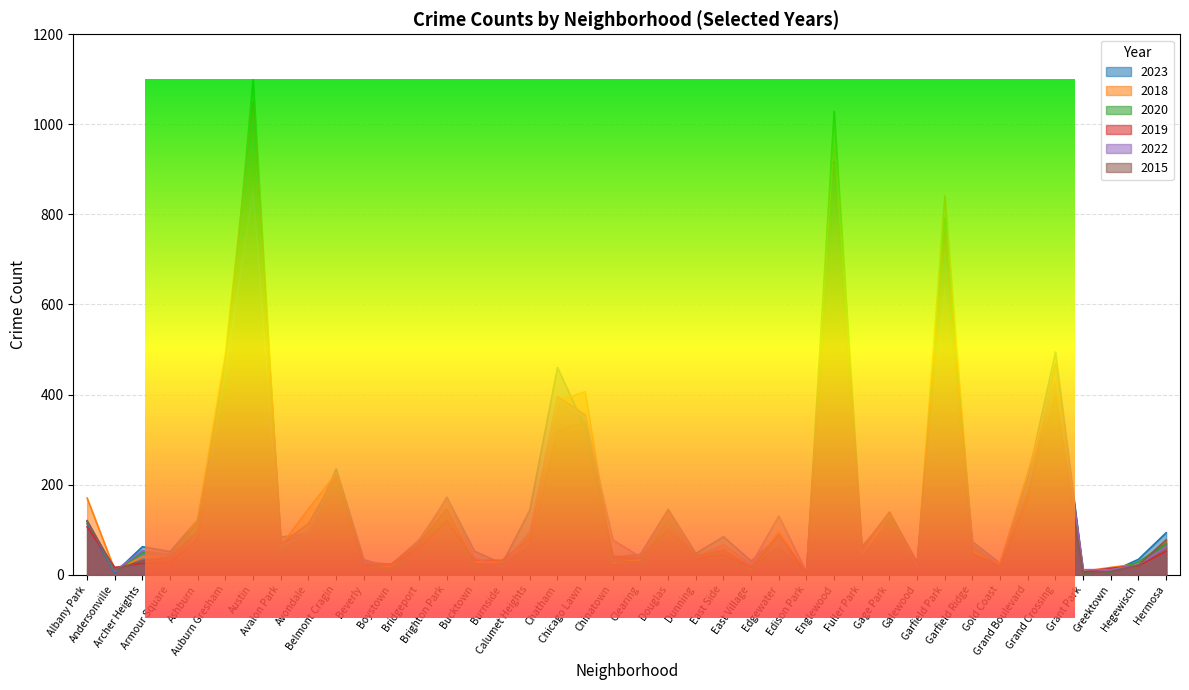

Is it true that 2019 equals 89 at Edgewater?

True